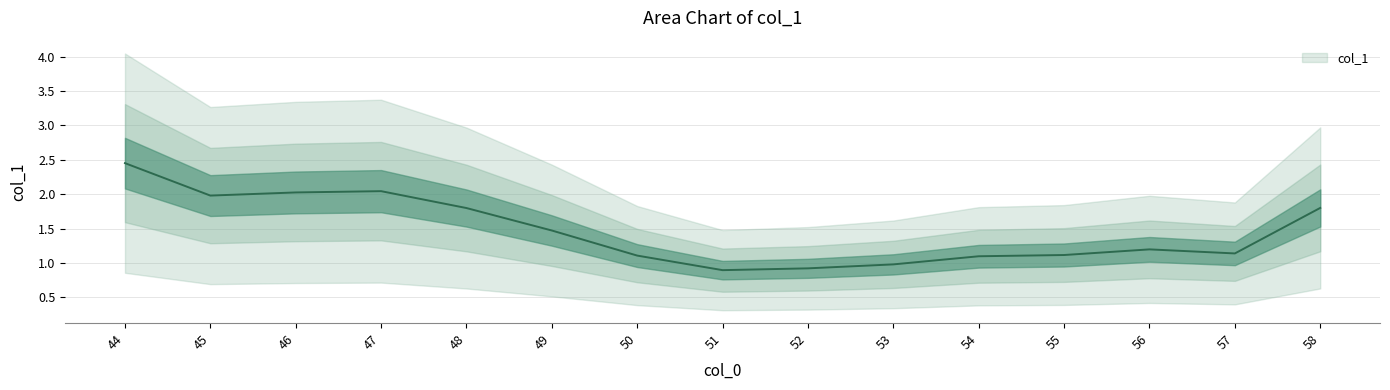

What is the sum of all values?

22.0